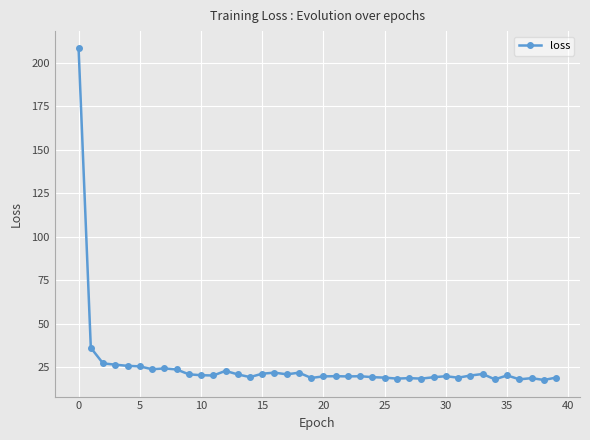

What is the maximum value shown in the chart?

208.5